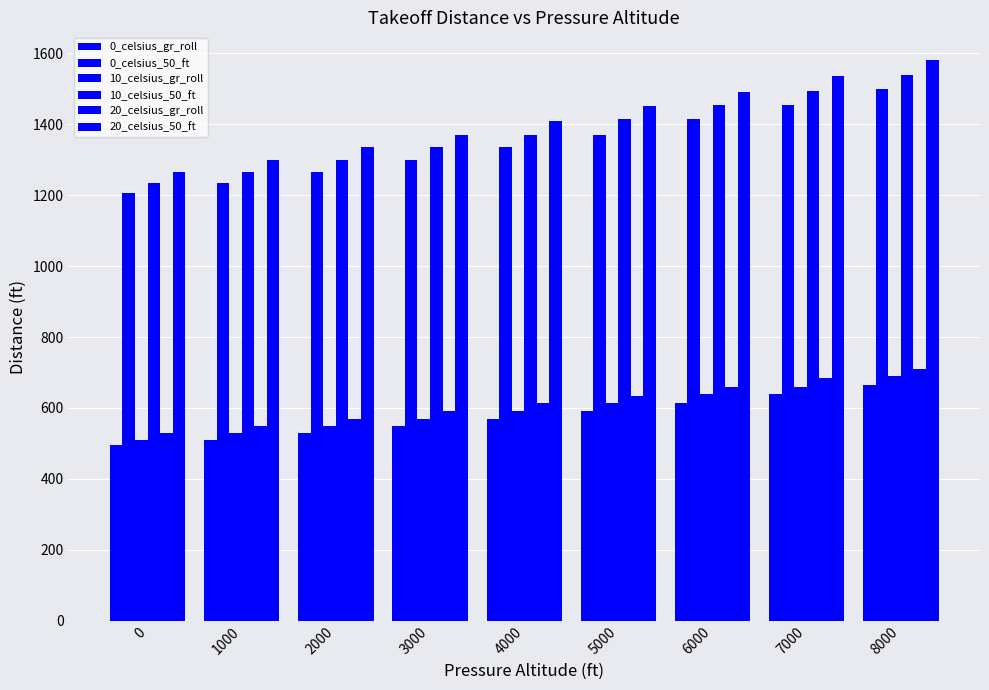

Rank the categories by 10_celsius_gr_roll value from lowest to highest.

0, 1000, 2000, 3000, 4000, 5000, 6000, 7000, 8000